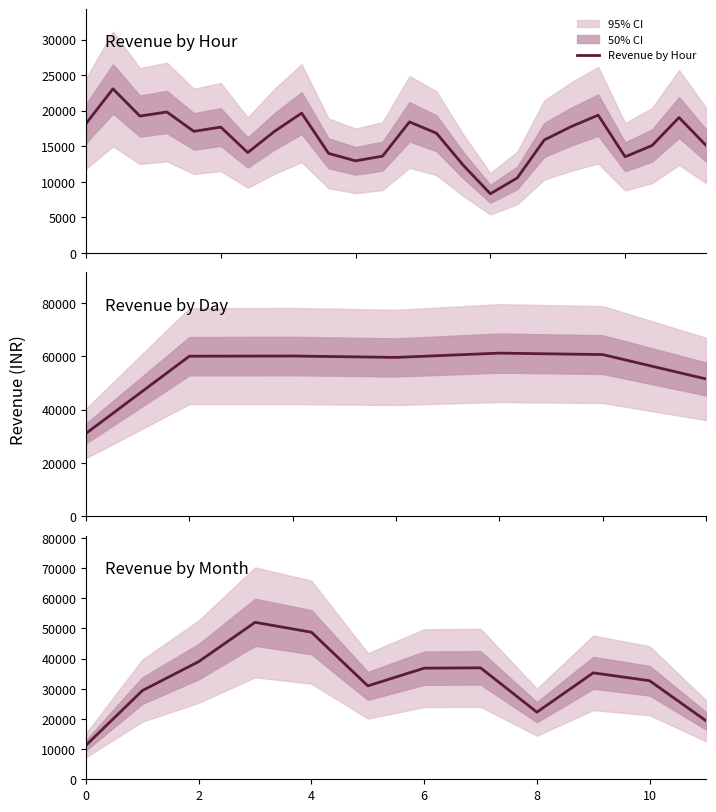

Where do Revenue by Month and Revenue by Day first cross each other?

2 and 3